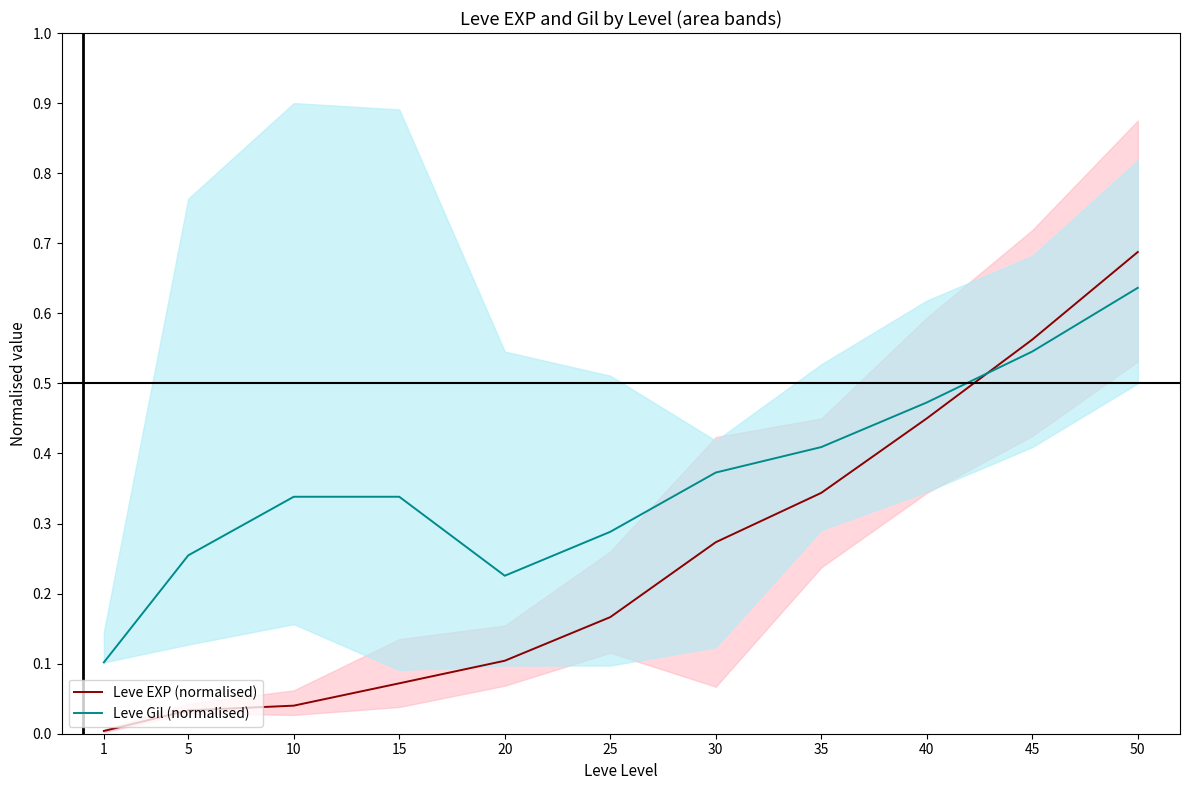

Where do Leve Gil (normalised) and Leve EXP (normalised) first cross each other?

40 and 45